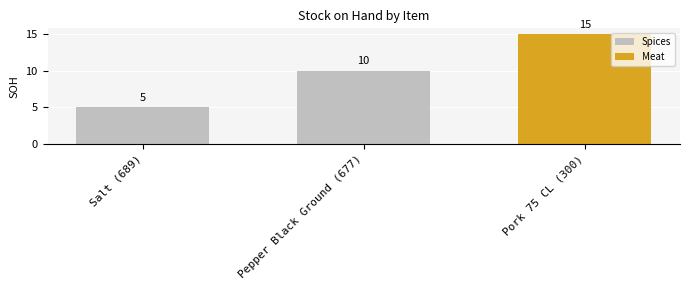

What value does the data have at Pepper Black Ground (677)?

10